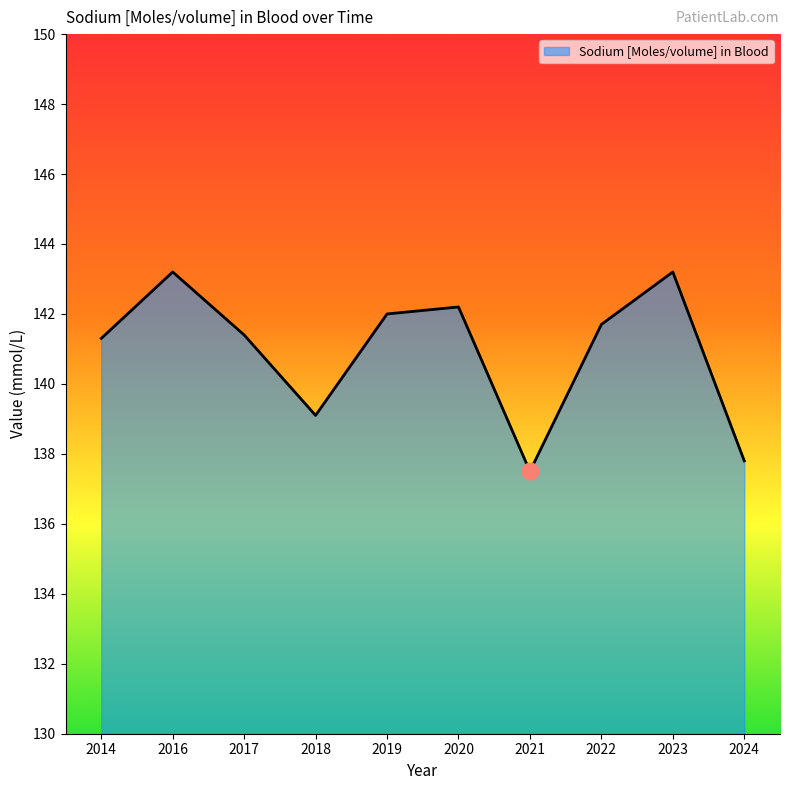

Reading right to left, list all the values displayed in this chart.

2024=137.8	2023=143.2	2022=141.7	2021=137.5	2020=142.2	2019=142.0	2018=139.1	2017=141.4	2016=143.2	2014=141.3